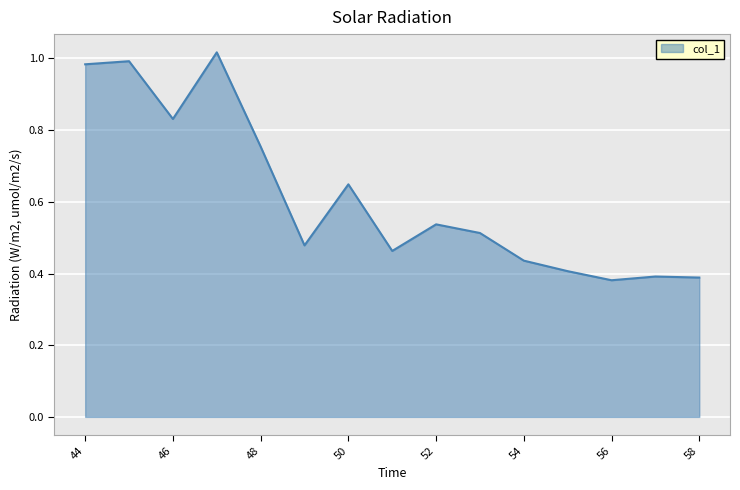

Where is the data nearest to the value 0?

56